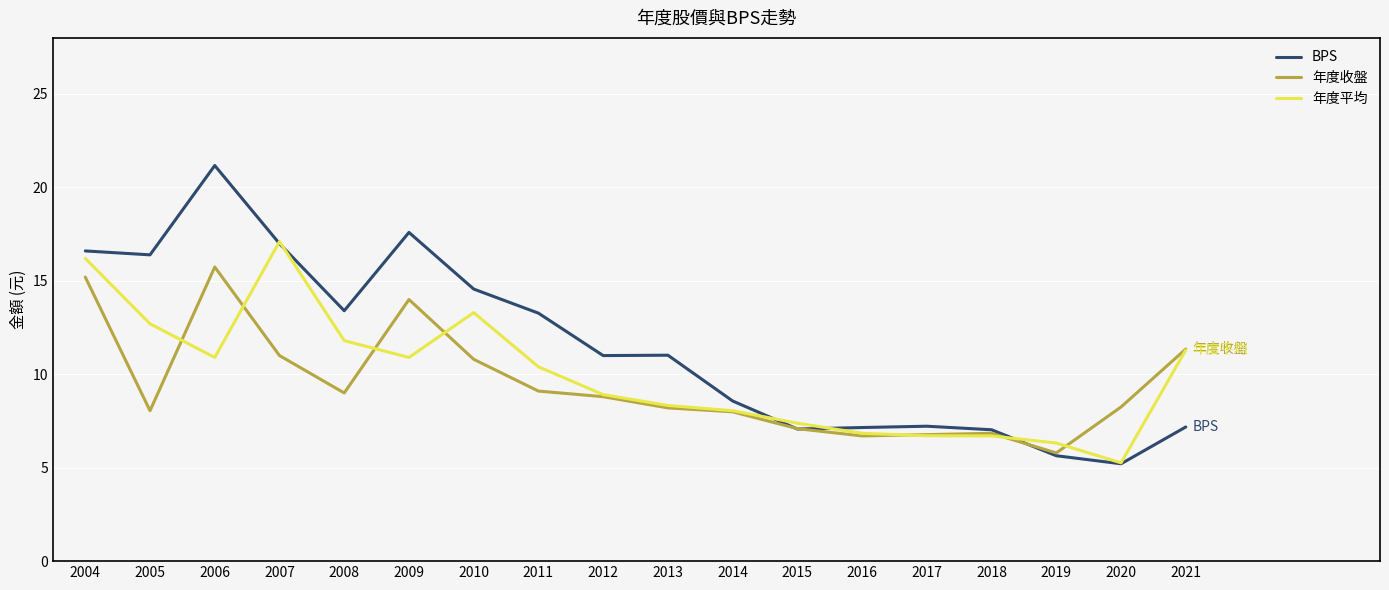

At 2008, list the series in order from largest to smallest.

BPS, 年度平均, 年度收盤